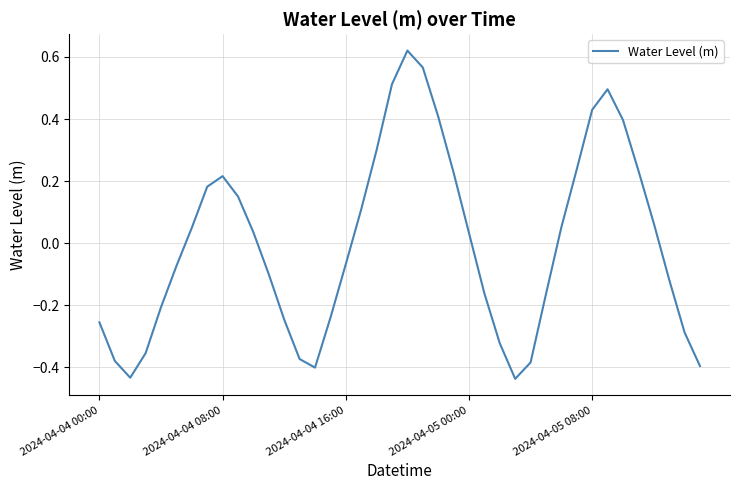

What is the difference between the maximum and minimum values?

1.1